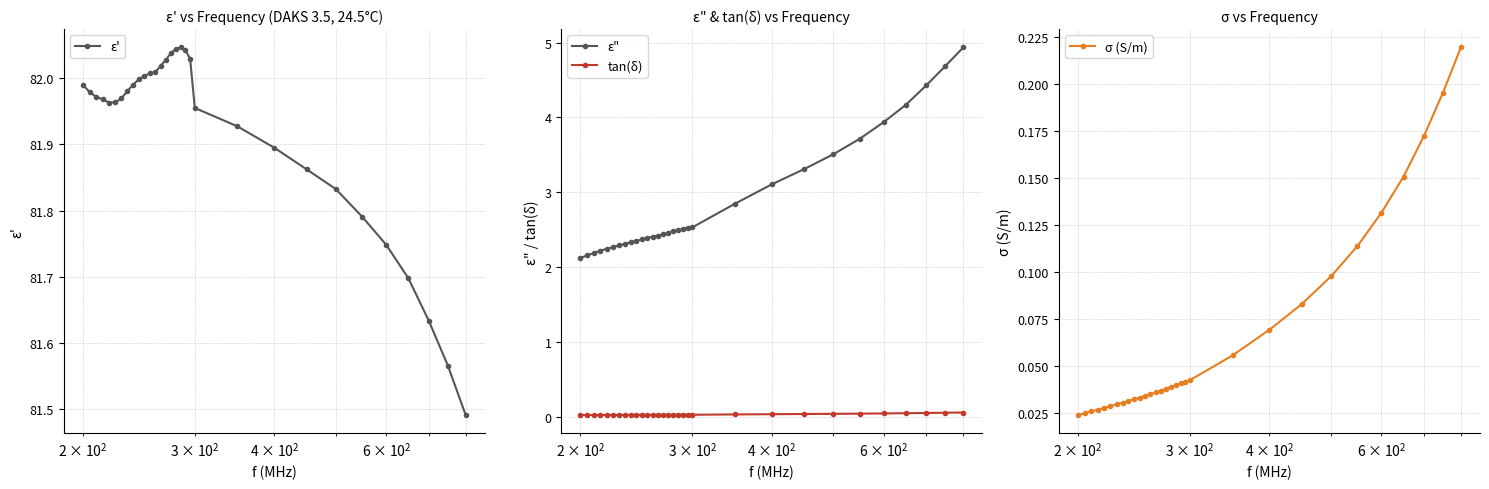

True or false: ε" and tan(δ) cross at least once.

False